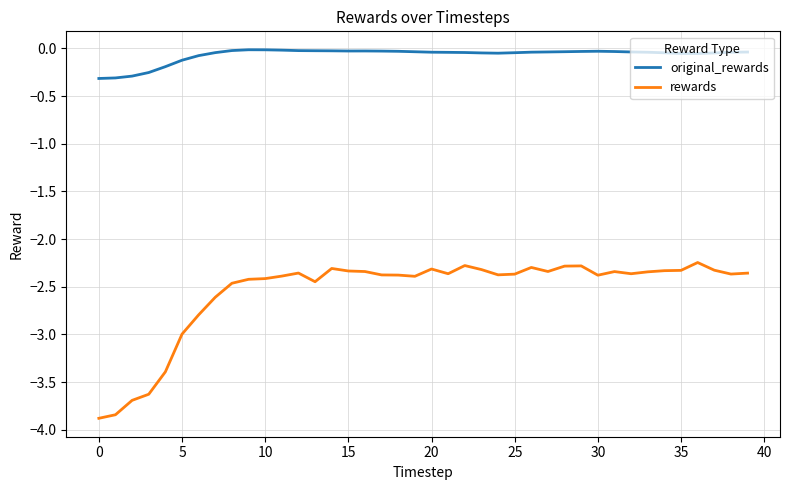

True or false: original_rewards and rewards intersect in this chart.

False